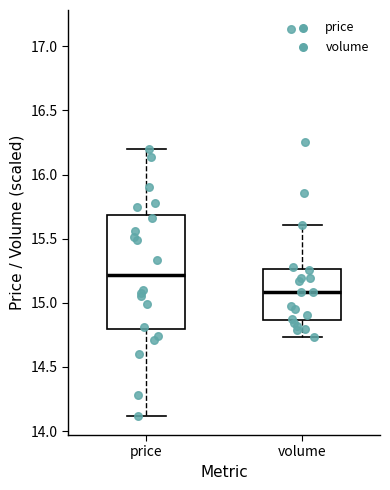

Where does the median line of the box for volume sit on the y-axis? The values are not printed on the chart, so give them approximately, as read against the axis.

15.10